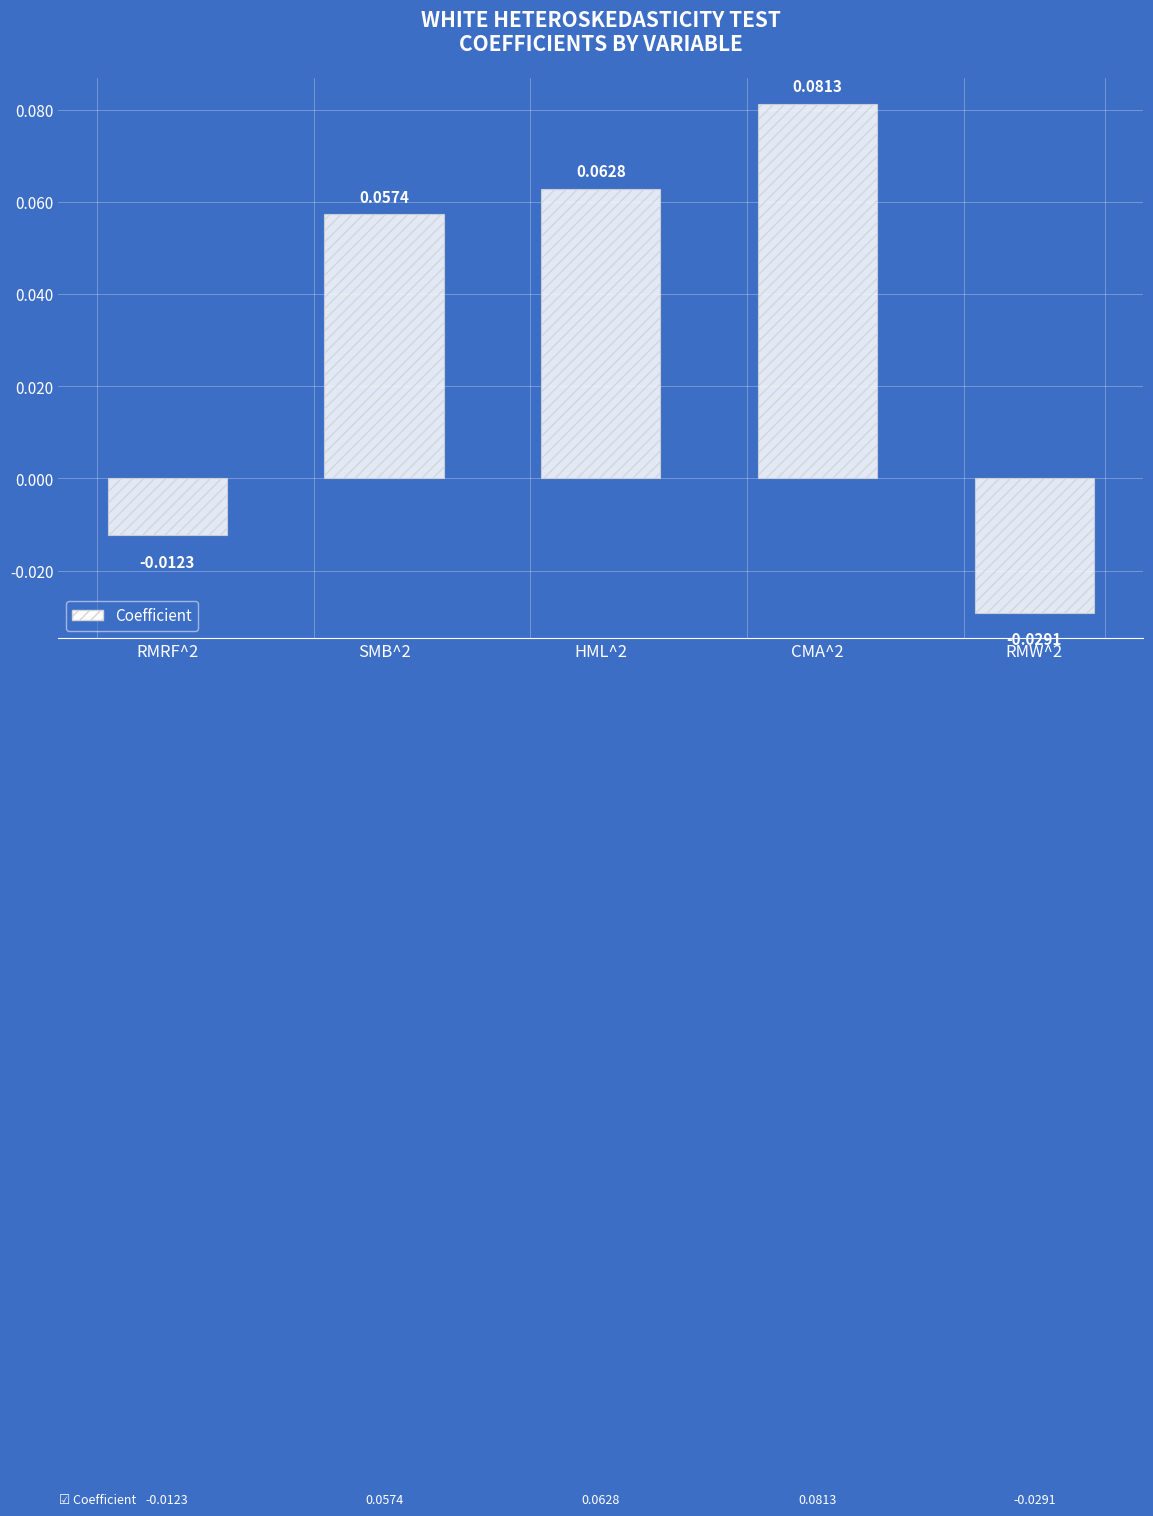

What is the label of the 2nd bar from the right?

CMA^2